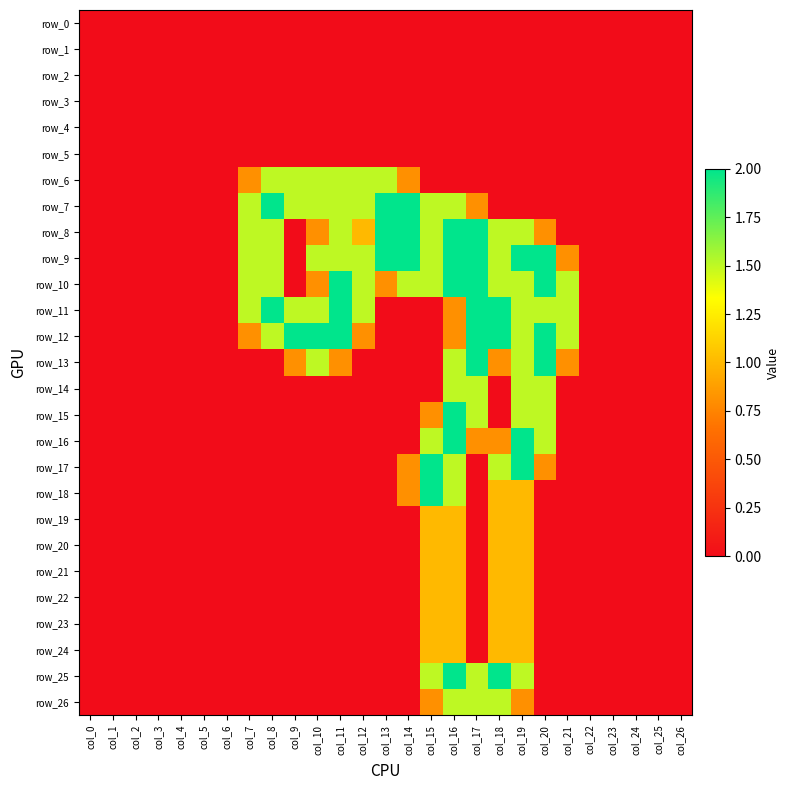

What is the difference between the second highest and second lowest values in the row_20 series?

1.0